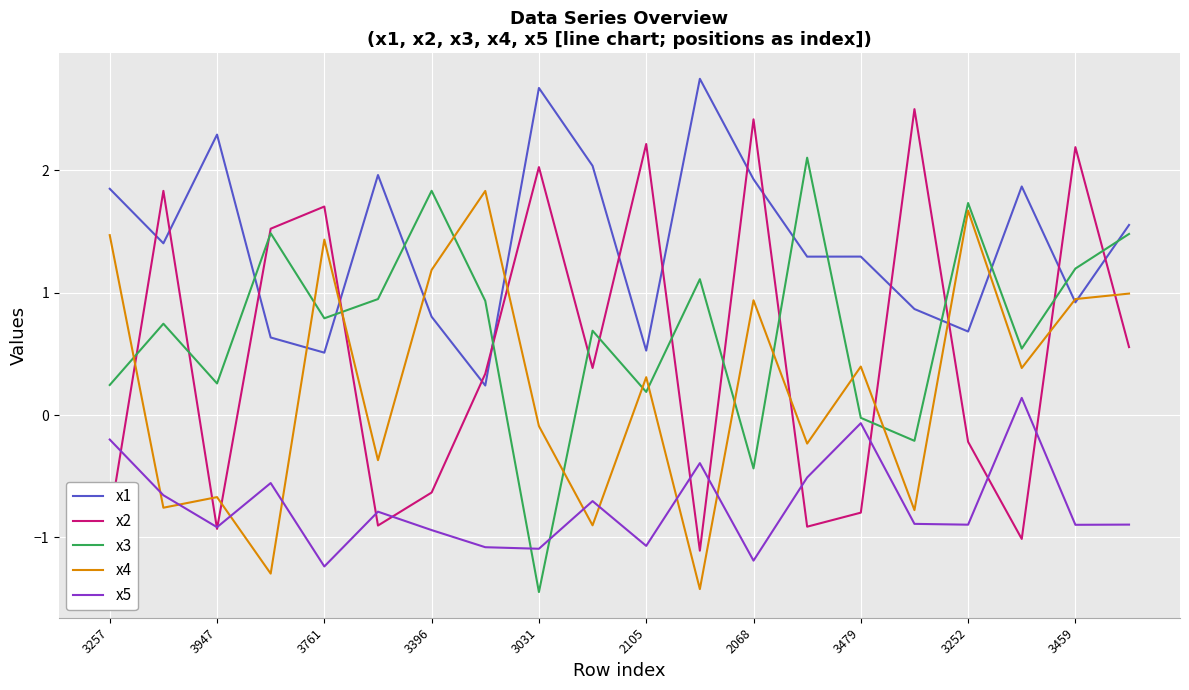

True or false: x5 has more than 2 interior local peaks.

True